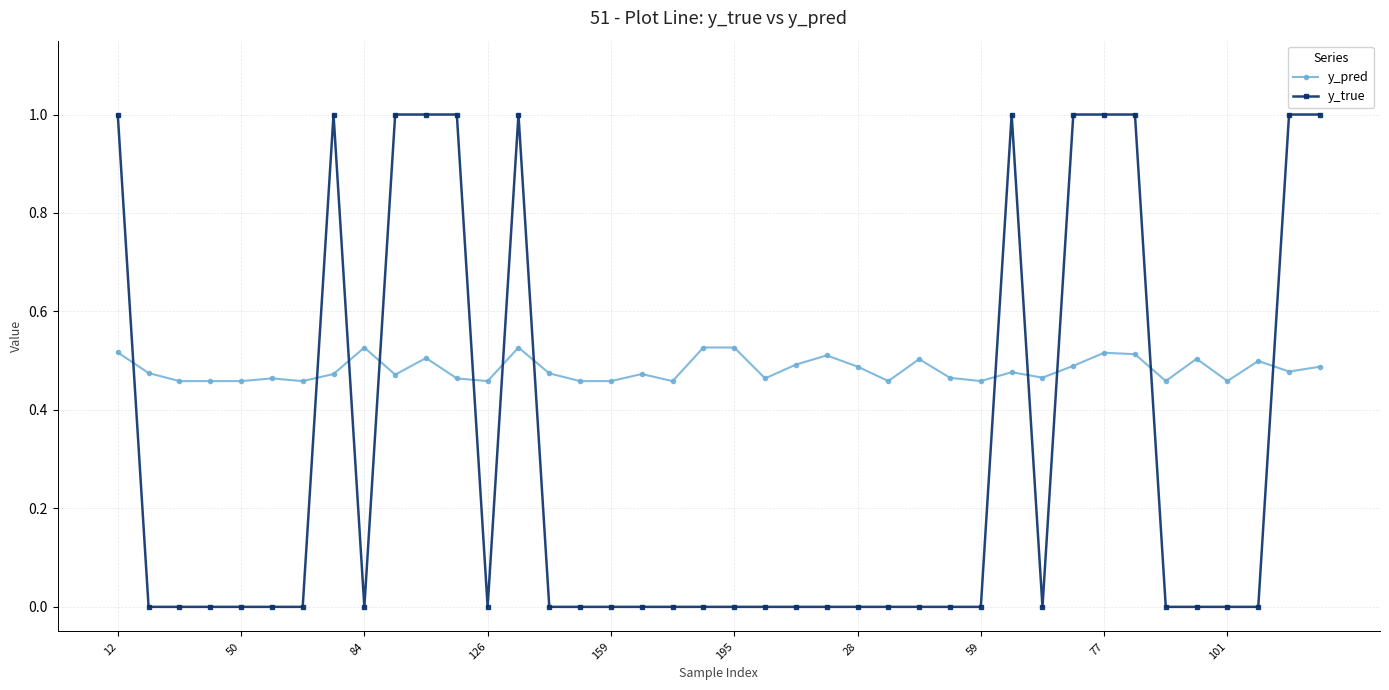

What is the highest value of the y_true series?

1.0